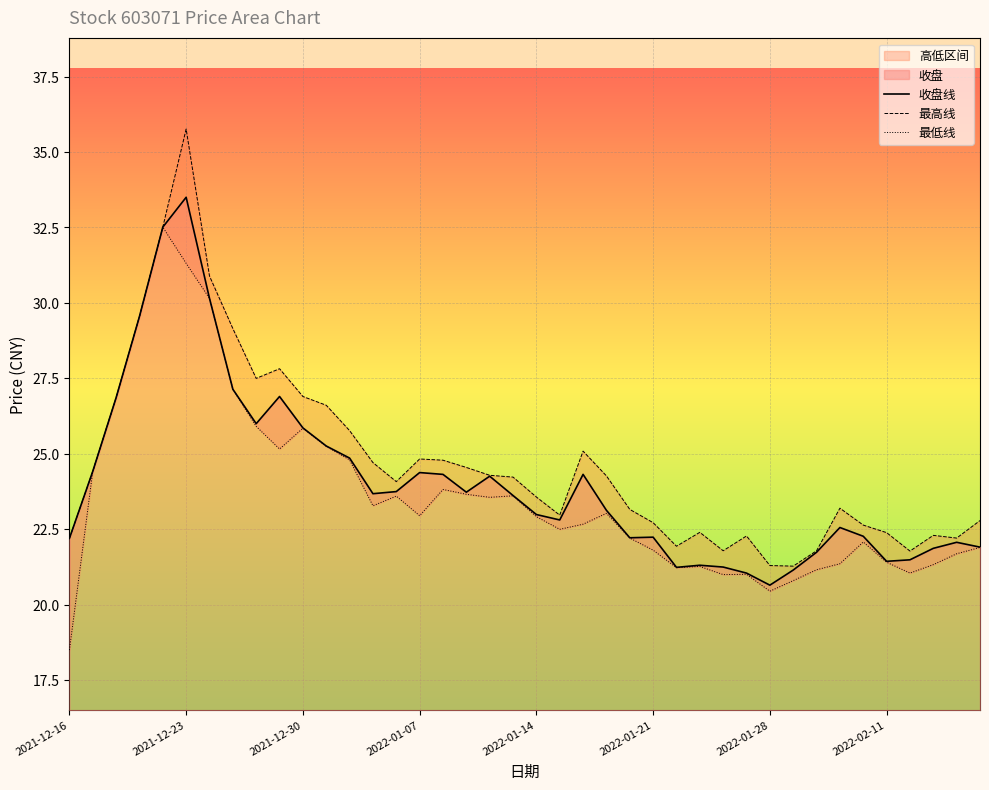

The 收盘线 series shows 42.6 at 2022-01-07. True or false?

False